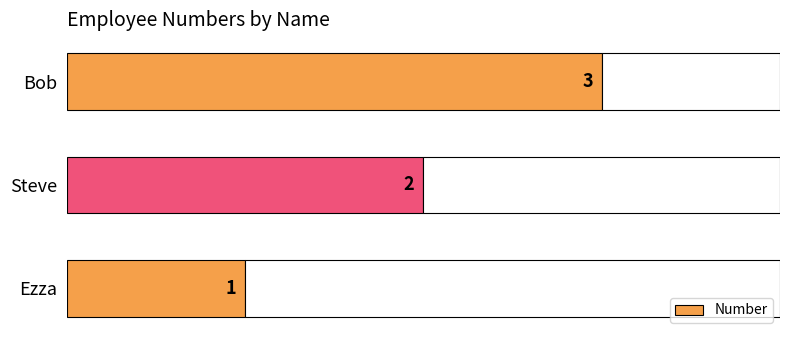

At which label is Number closest to 2?

Steve